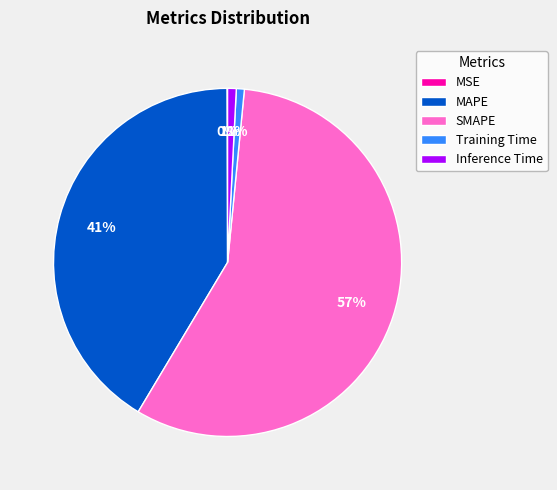

Is there a majority slice in this chart?

Yes